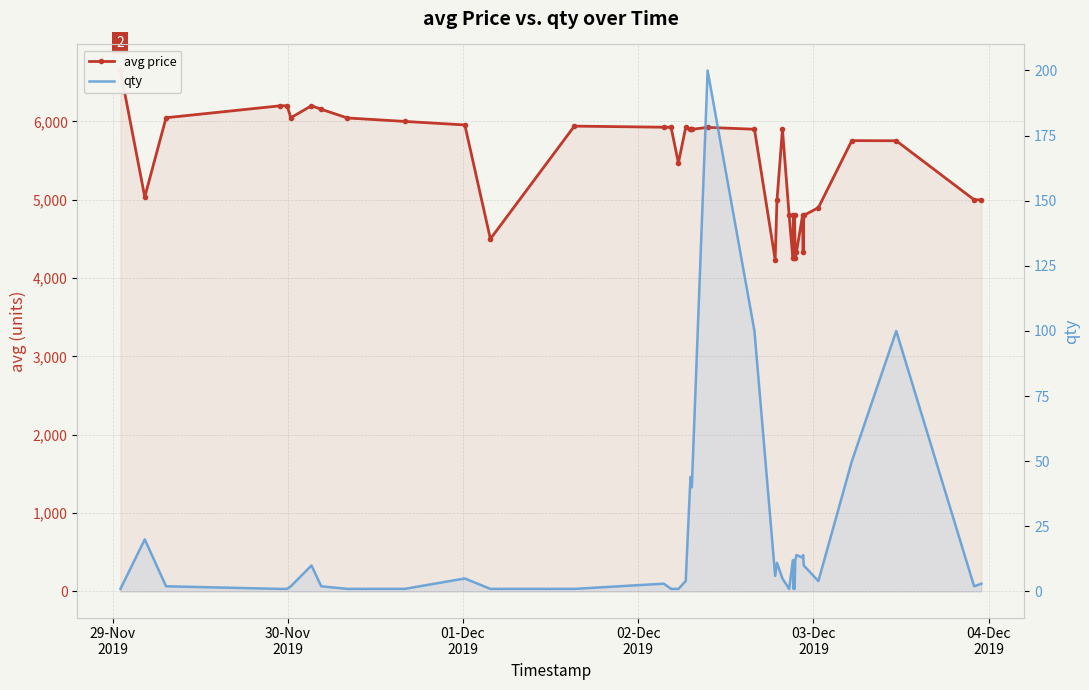

Is the value of avg price at 39 greater than the value of qty at 31?

Yes